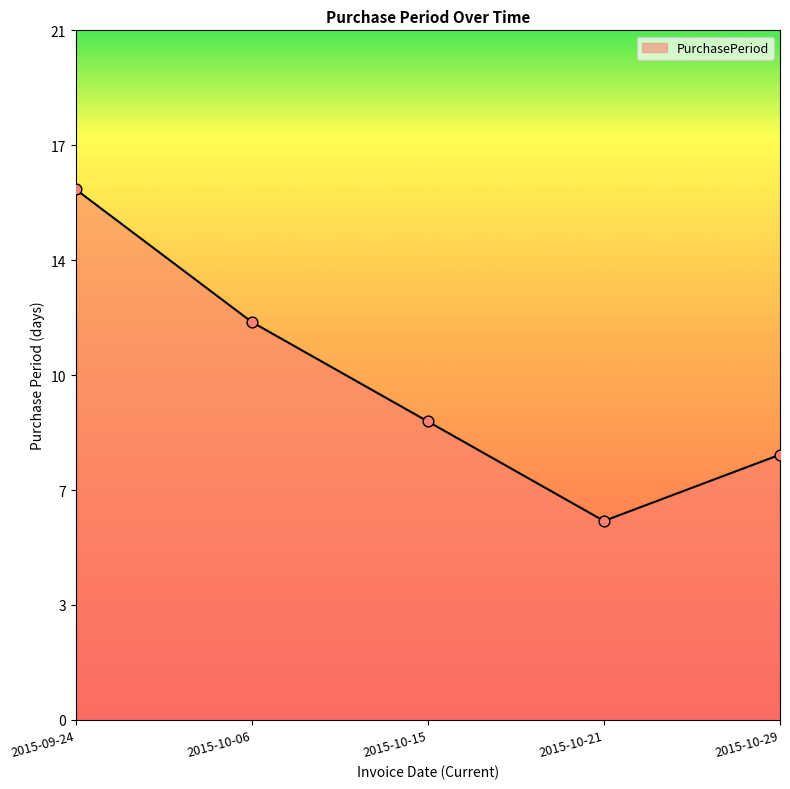

Between 2015-10-15 and 2015-10-06, which is larger?

2015-10-06